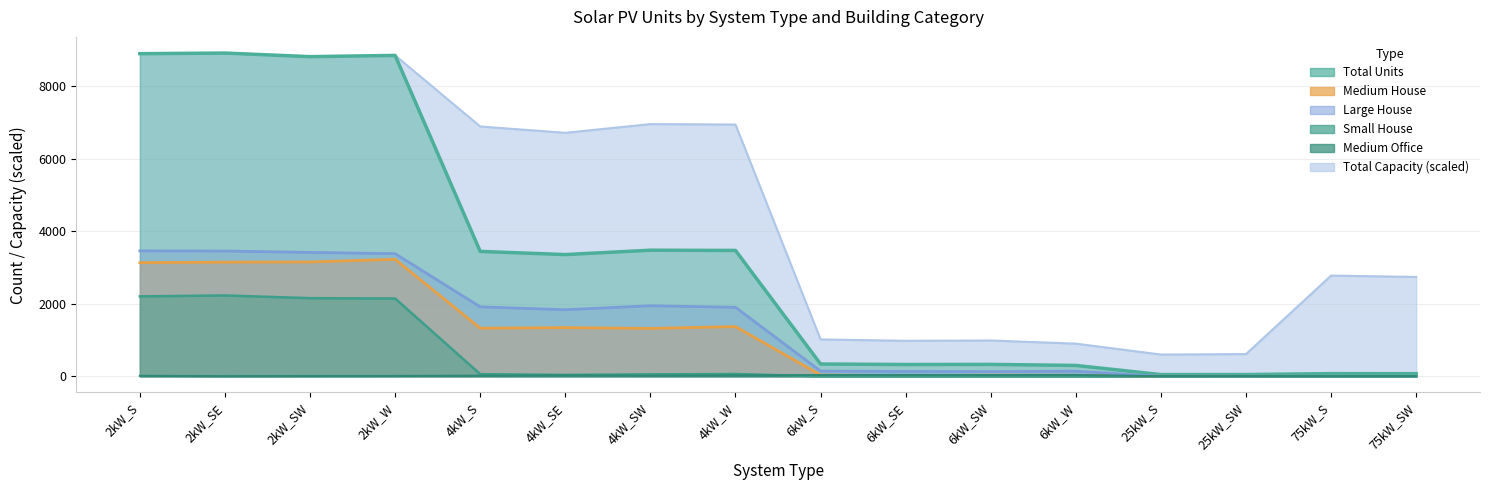

Reading left to right, list all the values displayed in this chart.

Small House: 2kW_S=2202.0	2kW_SE=2228.0	2kW_SW=2153.0	2kW_W=2144.0	4kW_S=60.0	4kW_SE=39.0	4kW_SW=55.0	4kW_W=64.0	6kW_S=0.0	6kW_SE=0.0	6kW_SW=0.0	6kW_W=0.0	25kW_S=0.0	25kW_SW=0.0	75kW_S=0.0	75kW_SW=0.0
Medium House: 2kW_S=3131.0	2kW_SE=3146.0	2kW_SW=3151.0	2kW_W=3223.0	4kW_S=1326.0	4kW_SE=1342.0	4kW_SW=1320.0	4kW_W=1370.0	6kW_S=36.0	6kW_SE=19.0	6kW_SW=32.0	6kW_W=28.0	25kW_S=0.0	25kW_SW=0.0	75kW_S=0.0	75kW_SW=0.0
Large House: 2kW_S=3457.0	2kW_SE=3451.0	2kW_SW=3414.0	2kW_W=3378.0	4kW_S=1914.0	4kW_SE=1835.0	4kW_SW=1944.0	4kW_W=1902.0	6kW_S=143.0	6kW_SE=134.0	6kW_SW=130.0	6kW_W=141.0	25kW_S=0.0	25kW_SW=0.0	75kW_S=0.0	75kW_SW=0.0
Medium Office: 2kW_S=14.0	2kW_SE=5.0	2kW_SW=8.0	2kW_W=10.0	4kW_S=18.0	4kW_SE=32.0	4kW_SW=20.0	4kW_W=28.0	6kW_S=36.0	6kW_SE=38.0	6kW_SW=35.0	6kW_W=38.0	25kW_S=4.0	25kW_SW=5.0	75kW_S=2.0	75kW_SW=5.0
Total Units: 2kW_S=8888.0	2kW_SE=8905.0	2kW_SW=8806.0	2kW_W=8840.0	4kW_S=3441.0	4kW_SE=3354.0	4kW_SW=3474.0	4kW_W=3468.0	6kW_S=339.0	6kW_SE=326.0	6kW_SW=329.0	6kW_W=300.0	25kW_S=48.0	25kW_SW=49.0	75kW_S=74.0	75kW_SW=73.0
Total Capacity: 2kW_S=8888.0	2kW_SE=8905.0	2kW_SW=8806.0	2kW_W=8840.0	4kW_S=6882.0	4kW_SE=6708.0	4kW_SW=6948.0	4kW_W=6936.0	6kW_S=1017.0	6kW_SE=978.0	6kW_SW=987.0	6kW_W=900.0	25kW_S=600.0	25kW_SW=612.5	75kW_S=2775.0	75kW_SW=2737.5